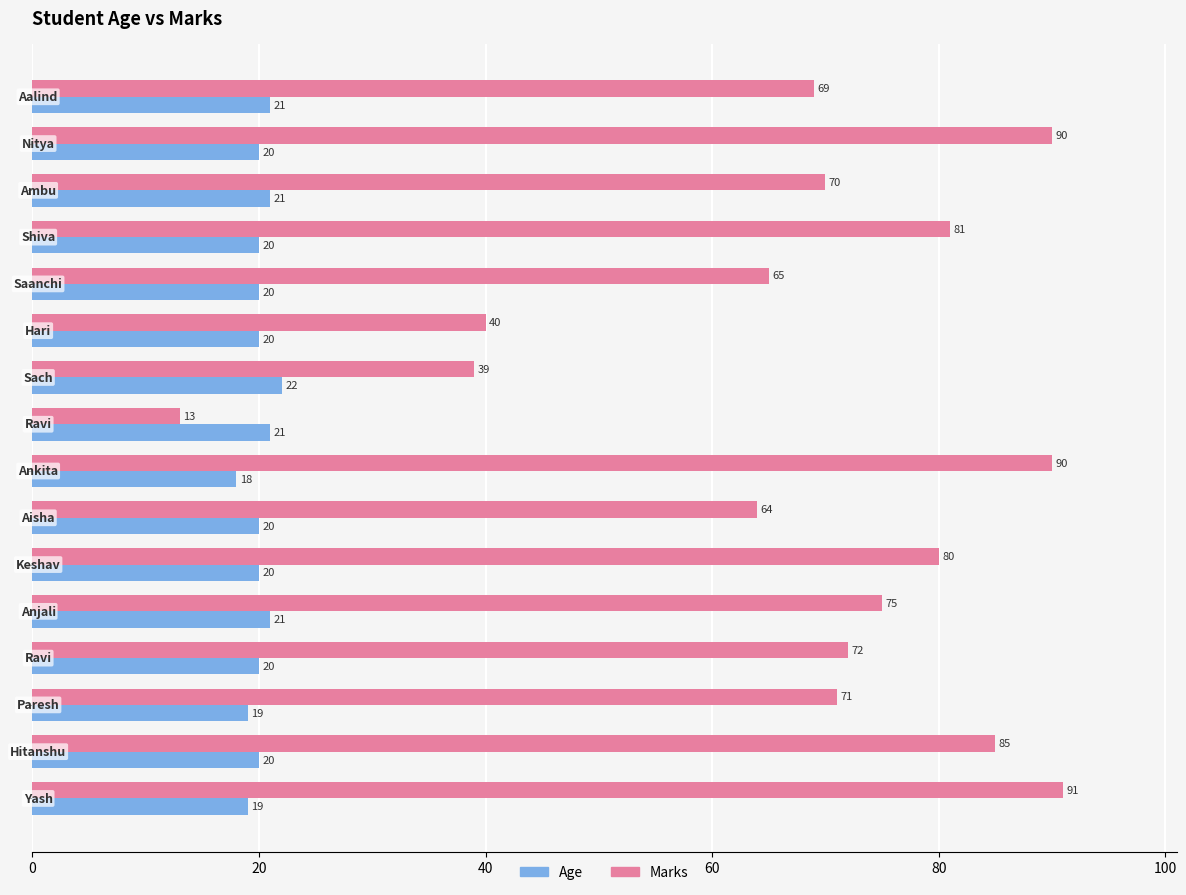

What is the smallest value displayed?

13